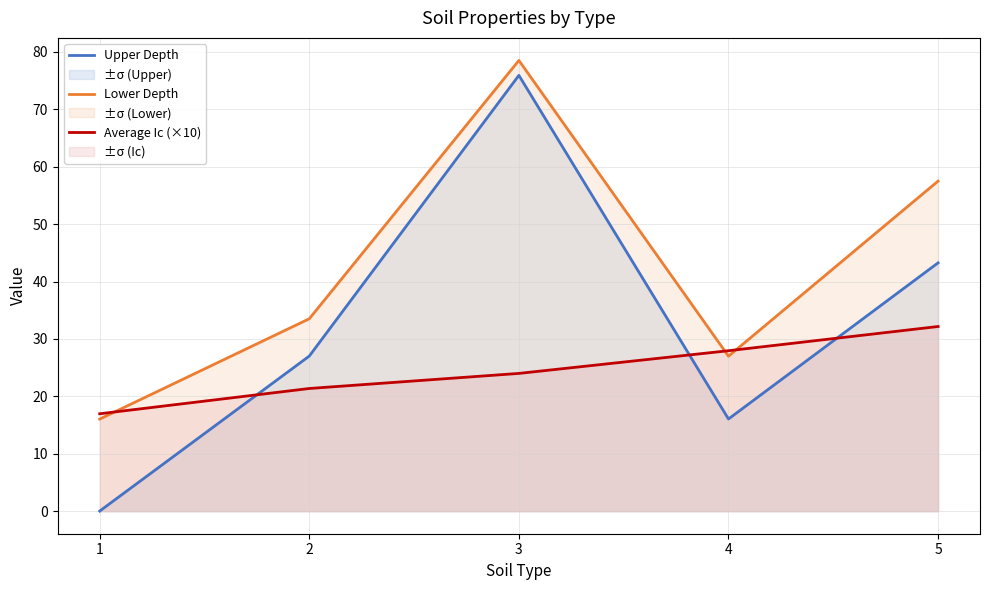

Which category has the lowest value in the Average Ic (×10) series?

1